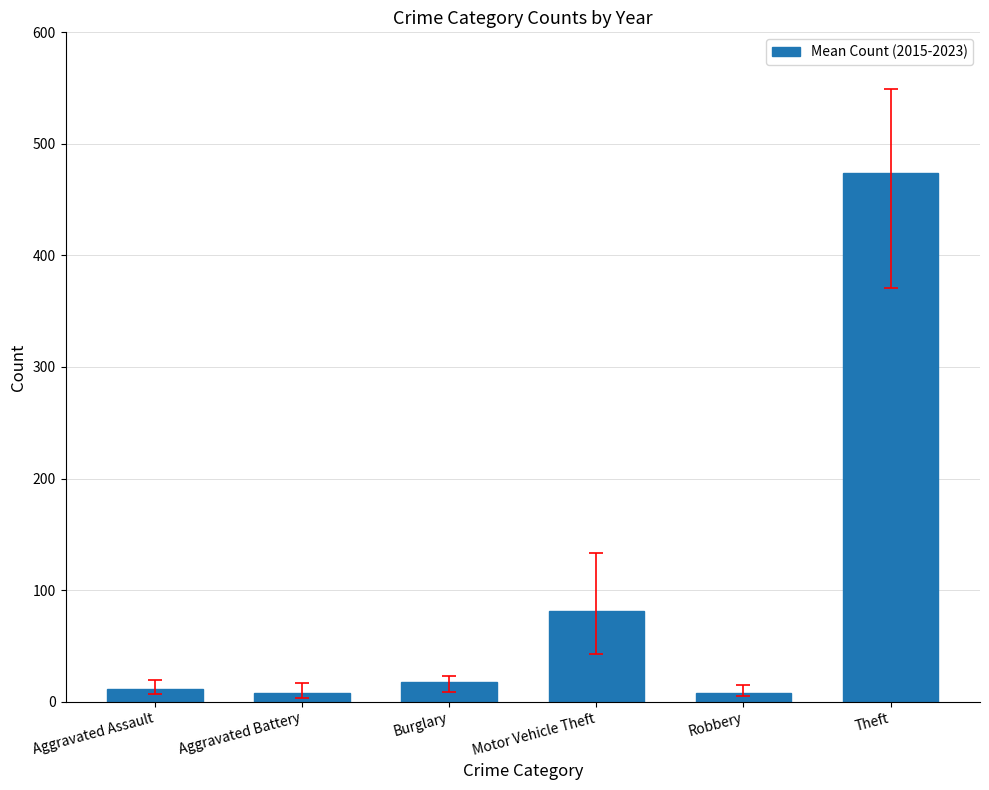

What position from the right is Robbery?

2